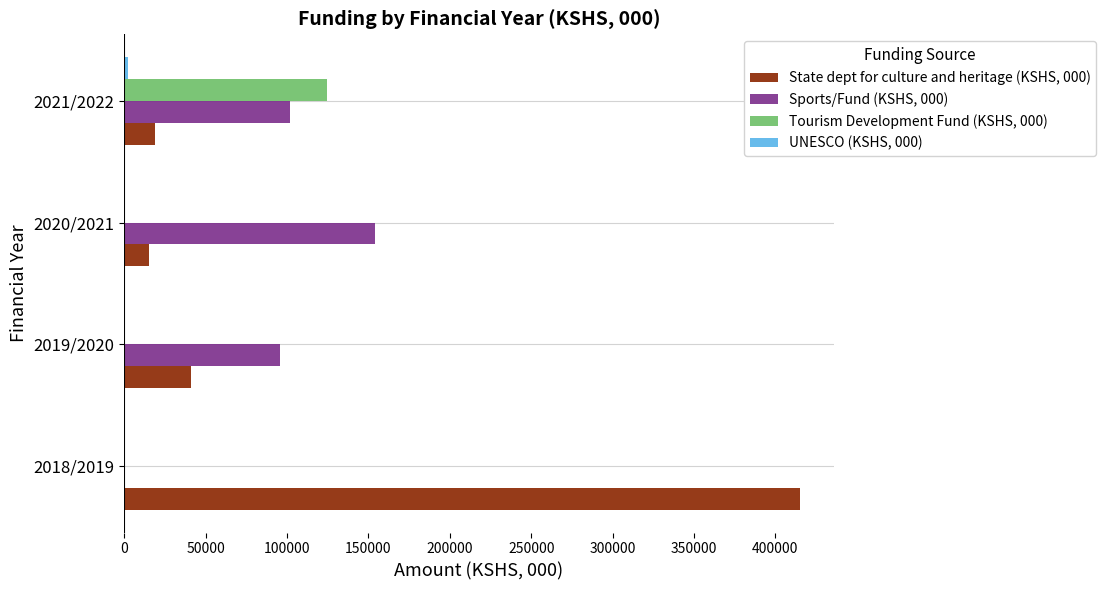

The value of State dept for culture and heritage (KSHS, 000) at 2018/2019 is 415000. True or false?

True